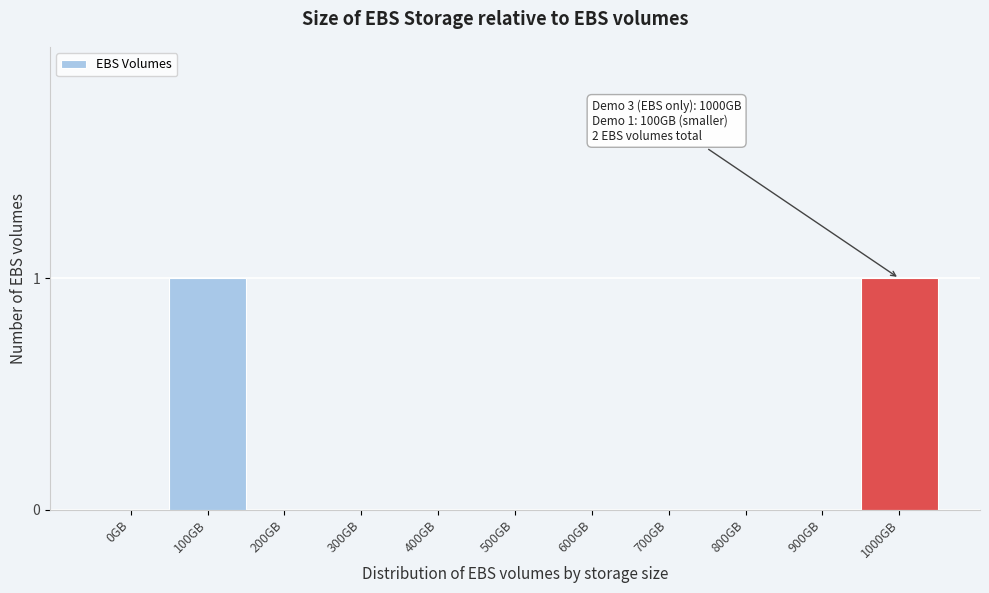

Reading right to left, what are all the values shown in this chart?

1000GB=1	900GB=0	800GB=0	700GB=0	600GB=0	500GB=0	400GB=0	300GB=0	200GB=0	100GB=1	0GB=0